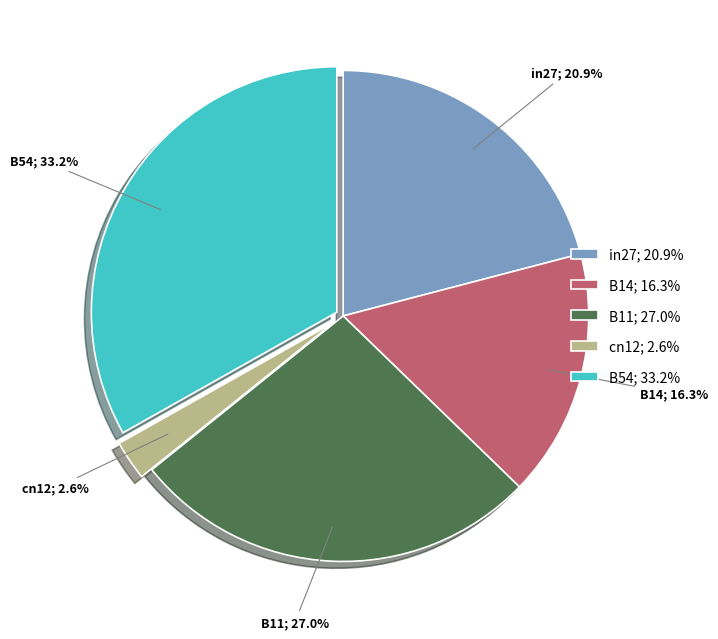

To the nearest percent, what is the average slice percentage?

20%